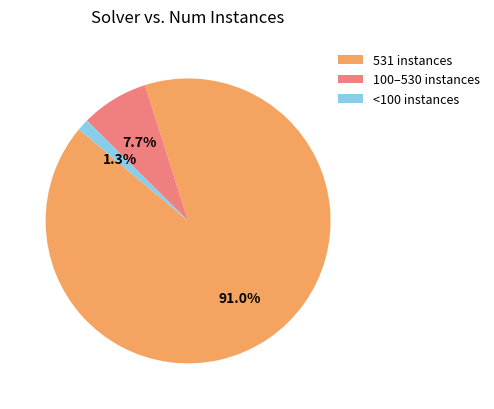

Is there any slice that represents more than half of the pie?

Yes